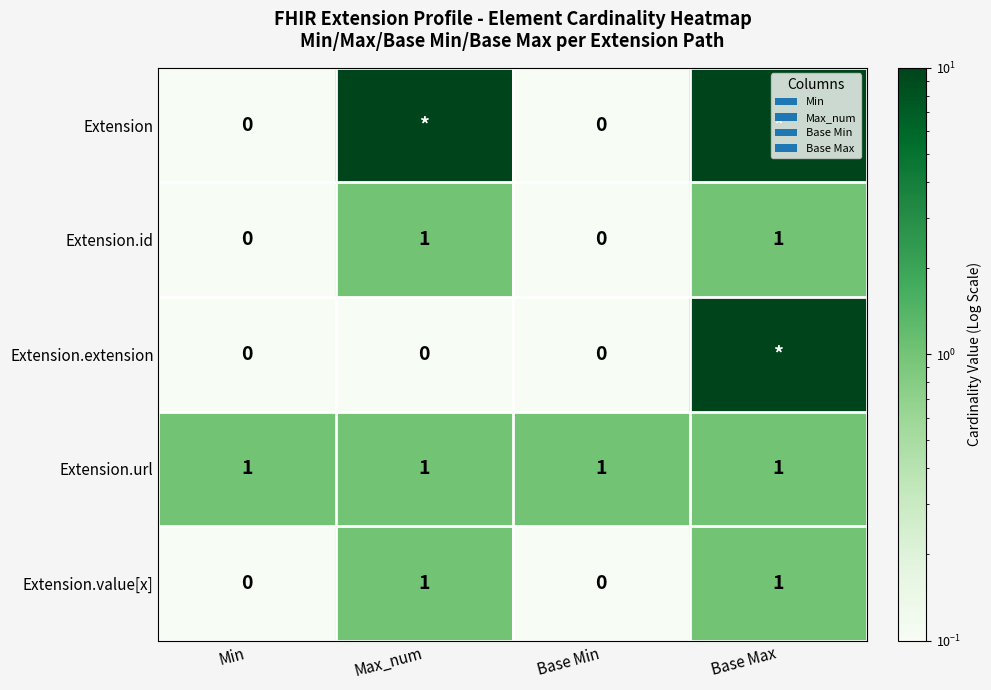

Is the value of Extension.id at Base Max greater than the value of Extension.extension at Min?

Yes